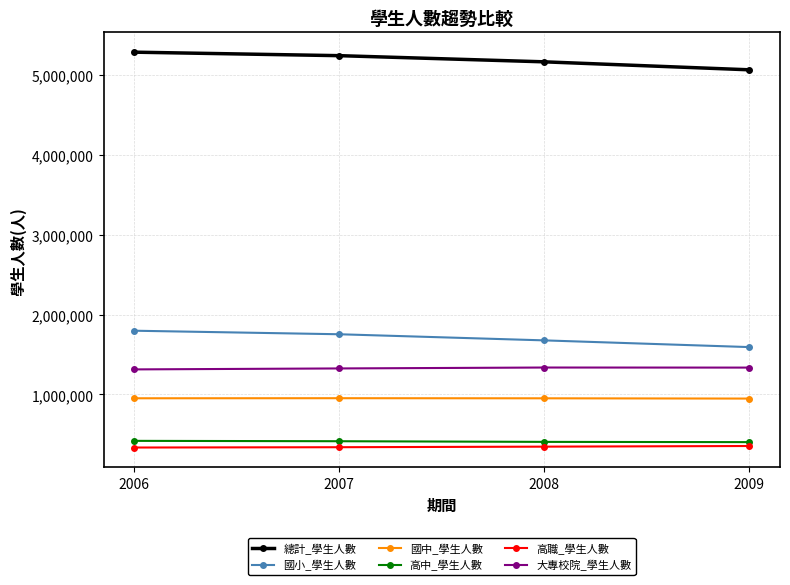

At 2007, list the series in order from largest to smallest.

總計_學生人數, 國小_學生人數, 大專校院_學生人數, 國中_學生人數, 高中_學生人數, 高職_學生人數